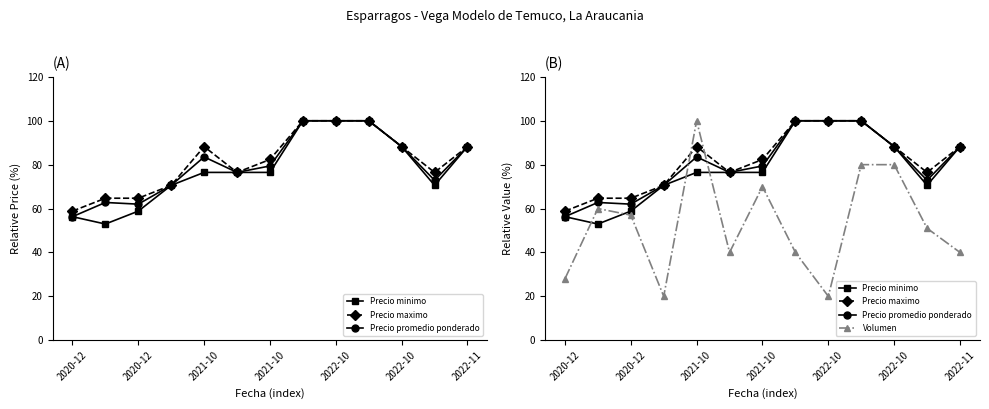

At which label is Volumen closest to 60?

2020-12